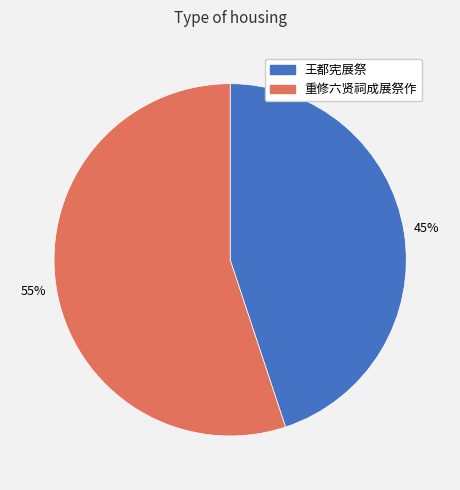

Count the number of slices in the pie.

2